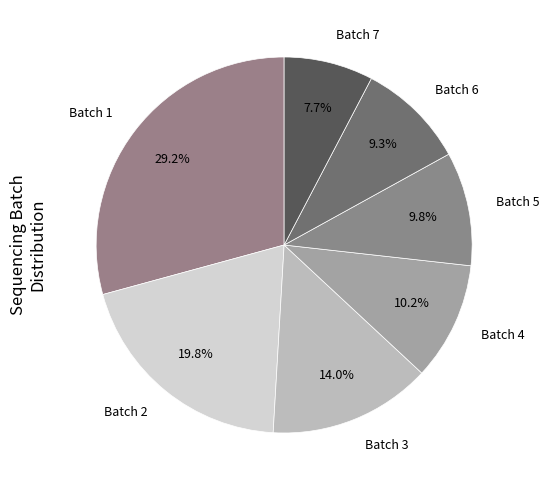

How many slices are in this pie chart?

7